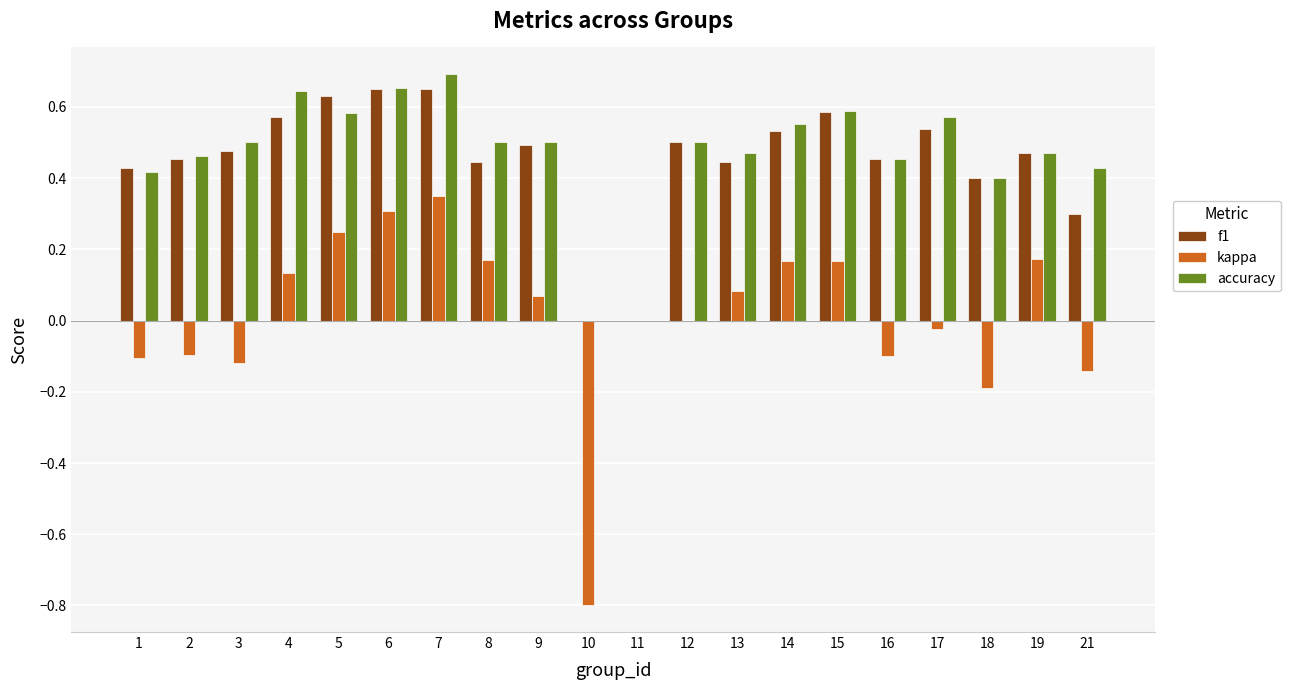

At which label does accuracy reach its peak?

7